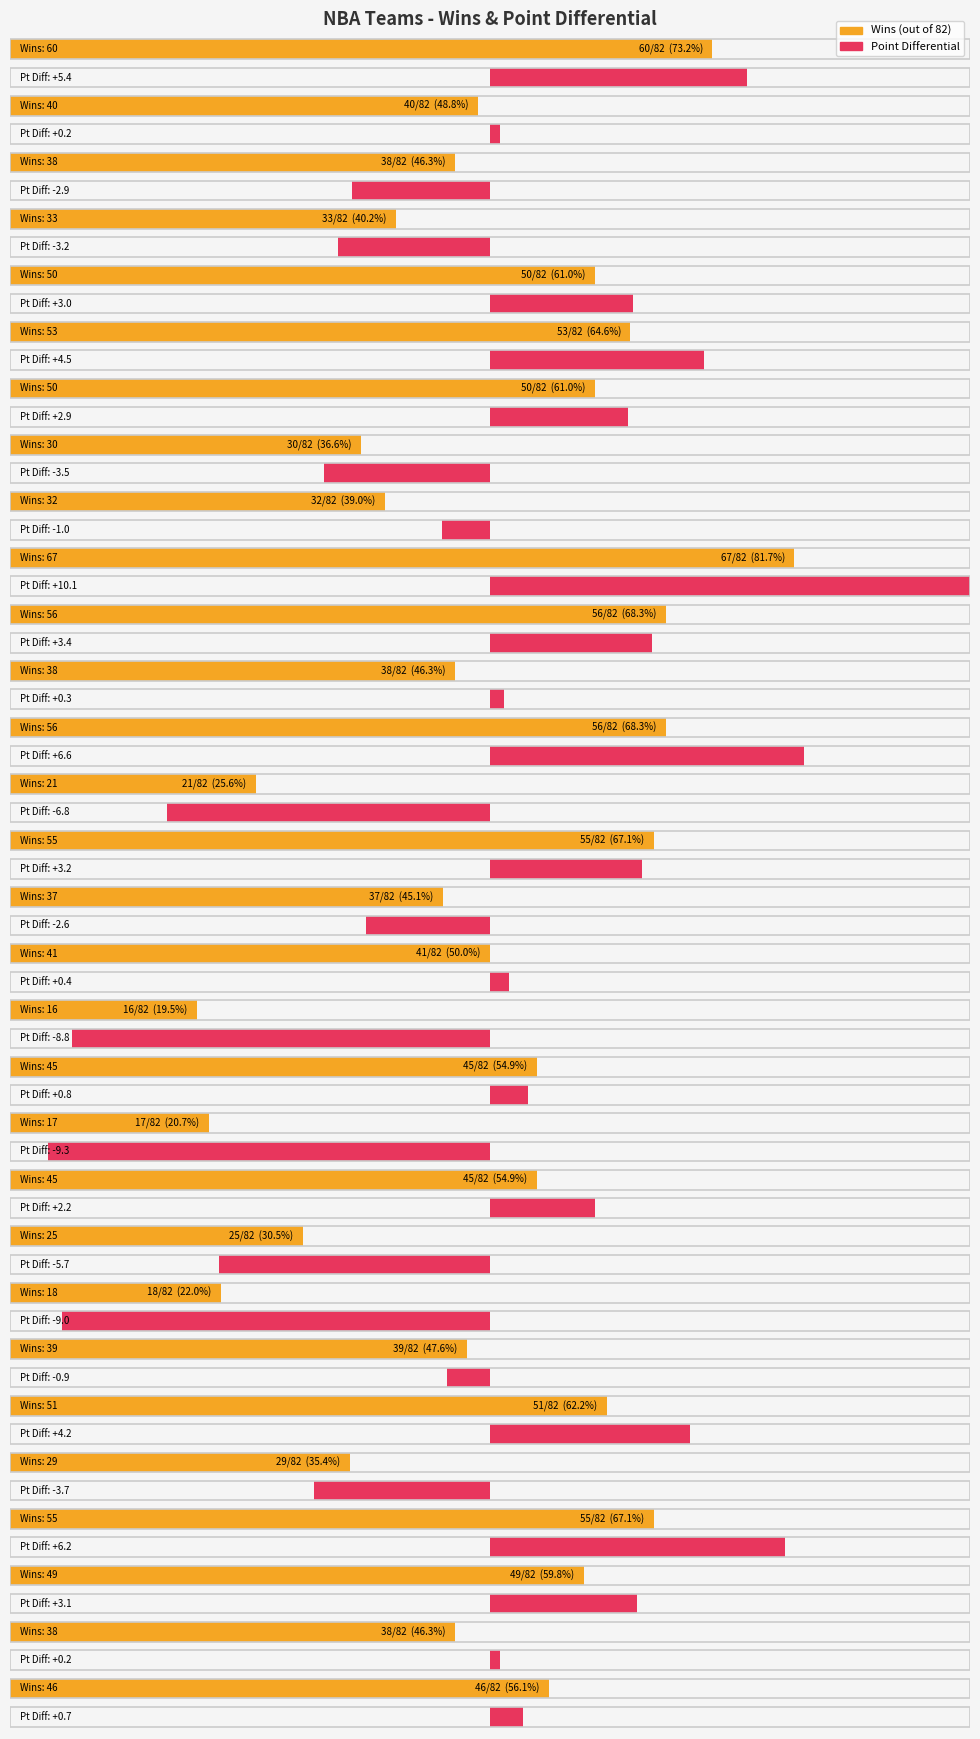

At how many categories does at least one series exceed 4?

30